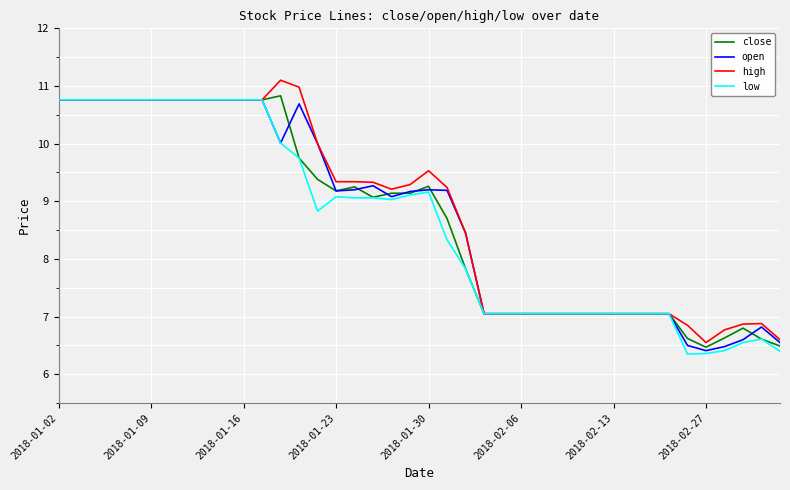

What is the maximum value for close?

10.8